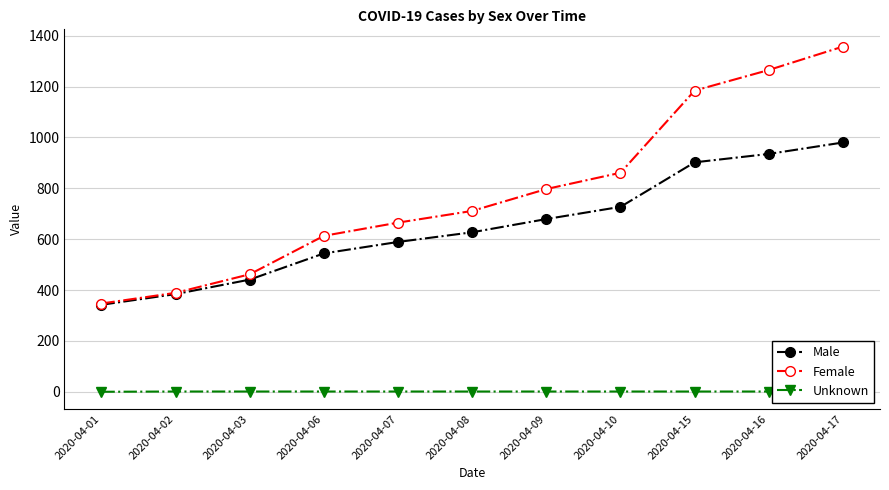

How many data points in Male are above 627?

5